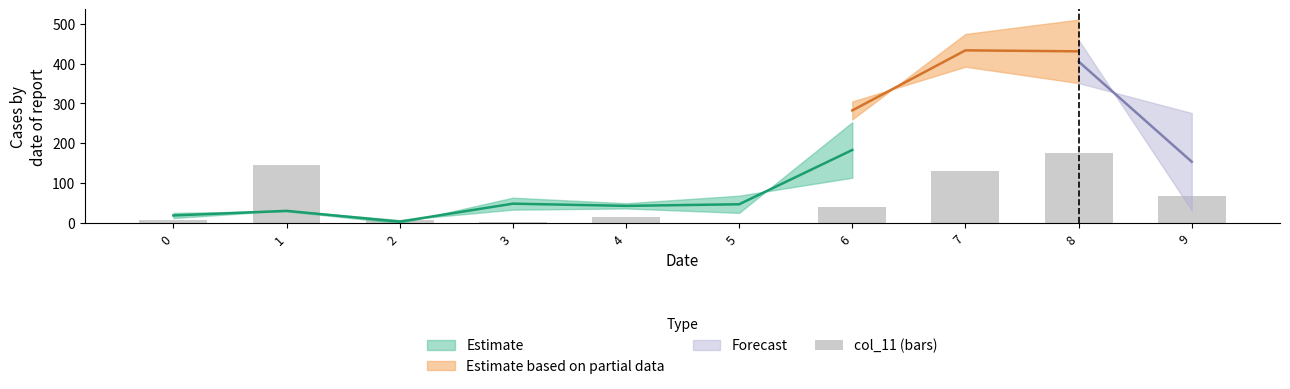

List the labels in order of value, largest first.

8, 1, 7, 9, 6, 4, 0, 2, 3, 5